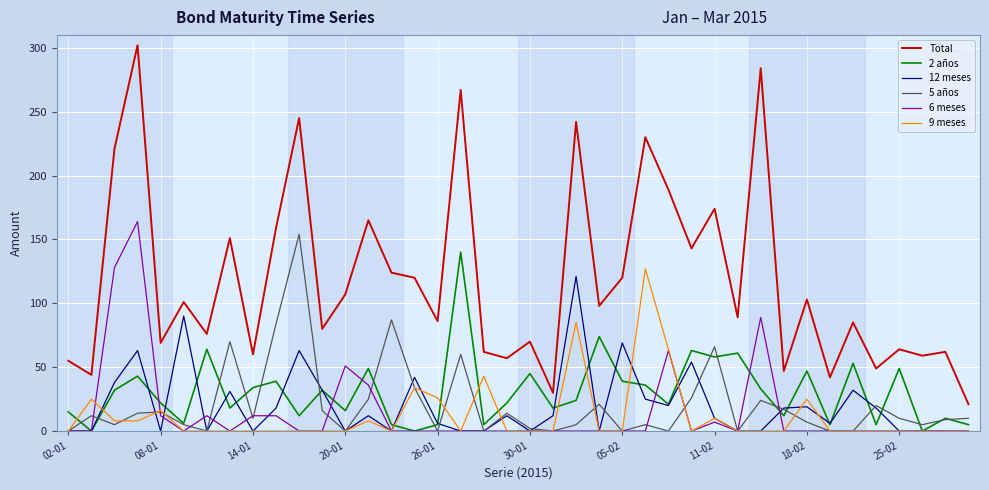

True or false: Total and 2 años intersect in this chart.

False